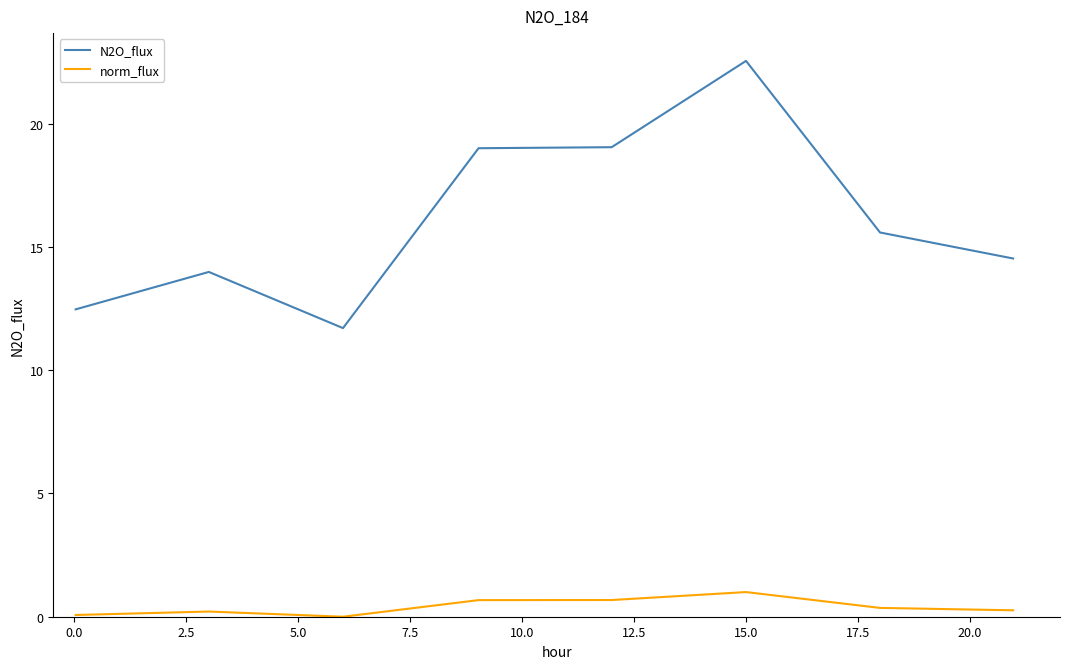

True or false: N2O_flux and norm_flux intersect in this chart.

False